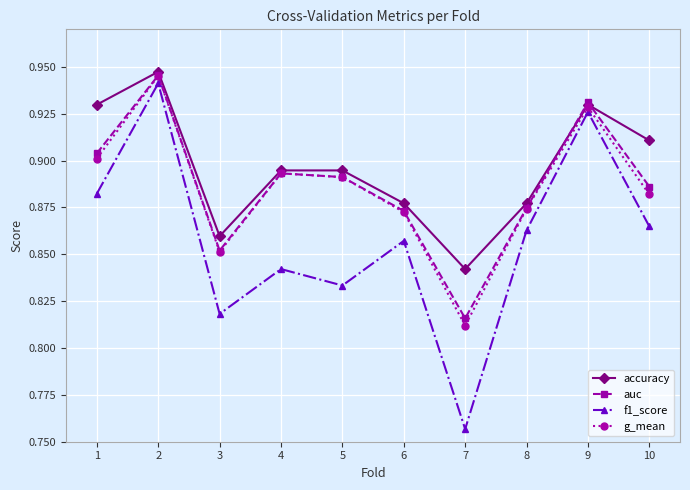

Which series has the widest spread of values?

f1_score